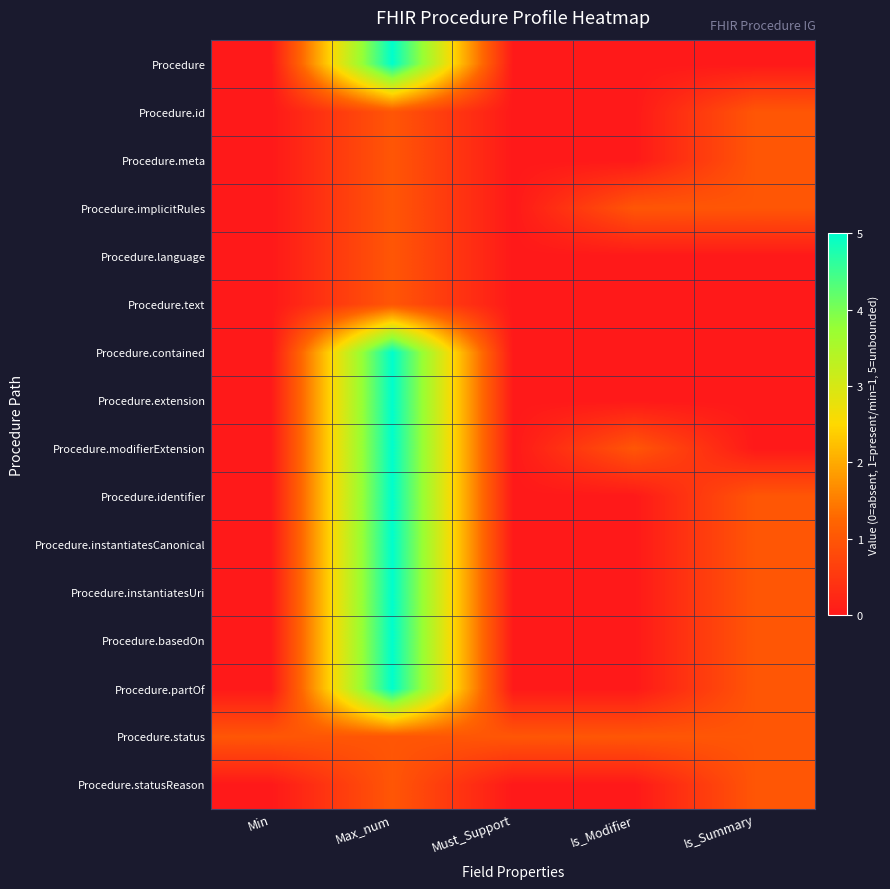

Count the number of data series in this chart.

16